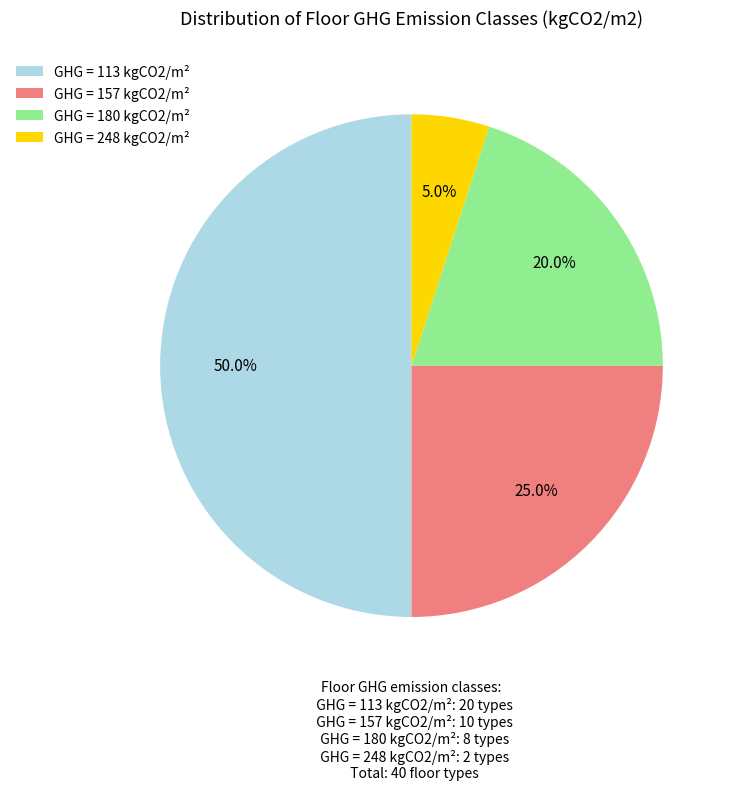

Between GHG = 157 kgCO2/m² and GHG = 113 kgCO2/m², which is larger?

GHG = 113 kgCO2/m²